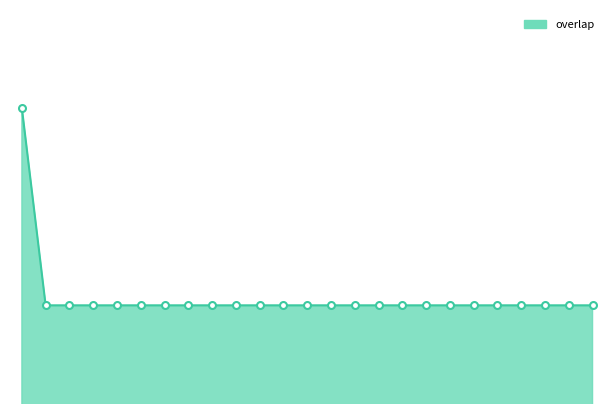

What is the label of the 6th point from the right?

243116